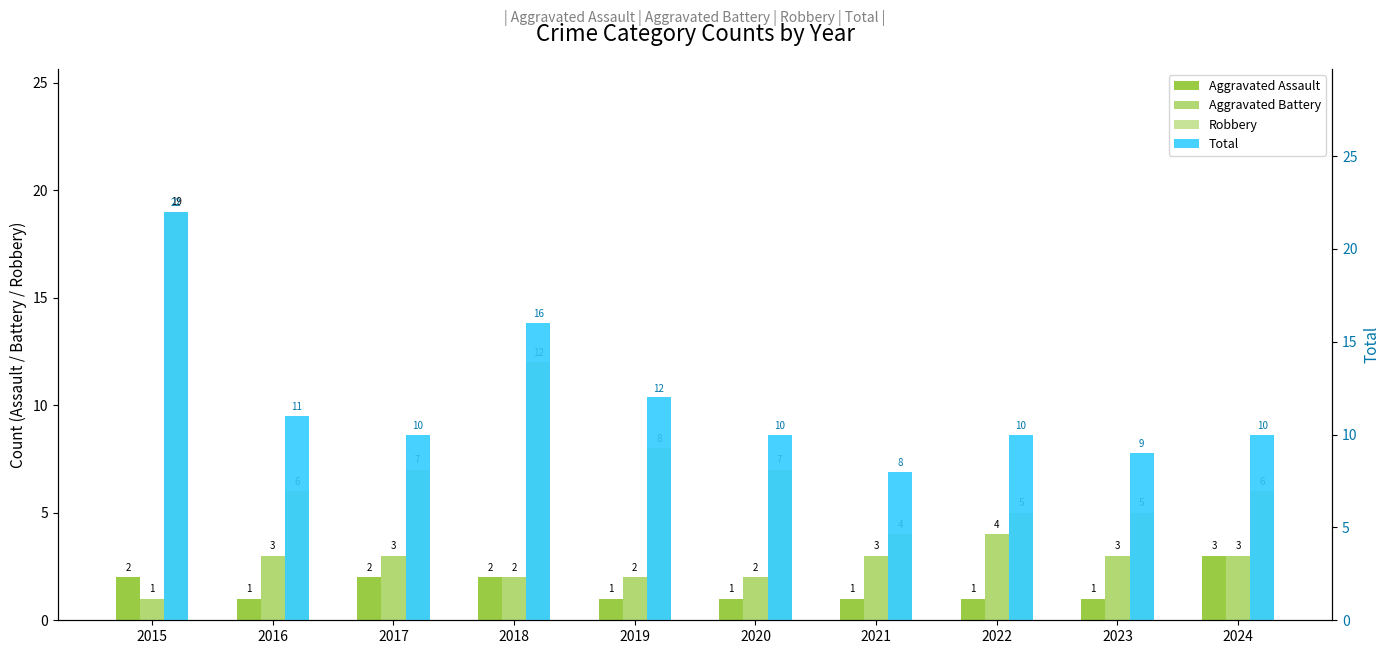

What is the sum of the Aggravated Battery values at 2020 and 2016?

5